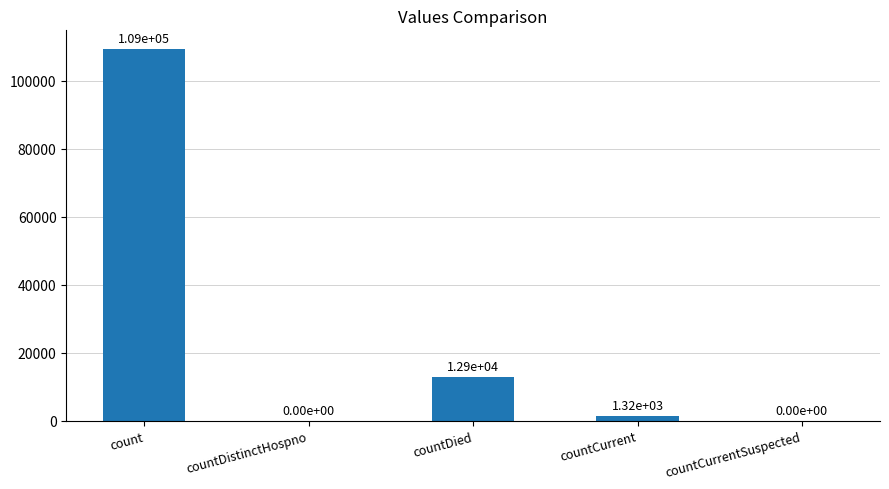

At which label does the data first exceed 1322?

count